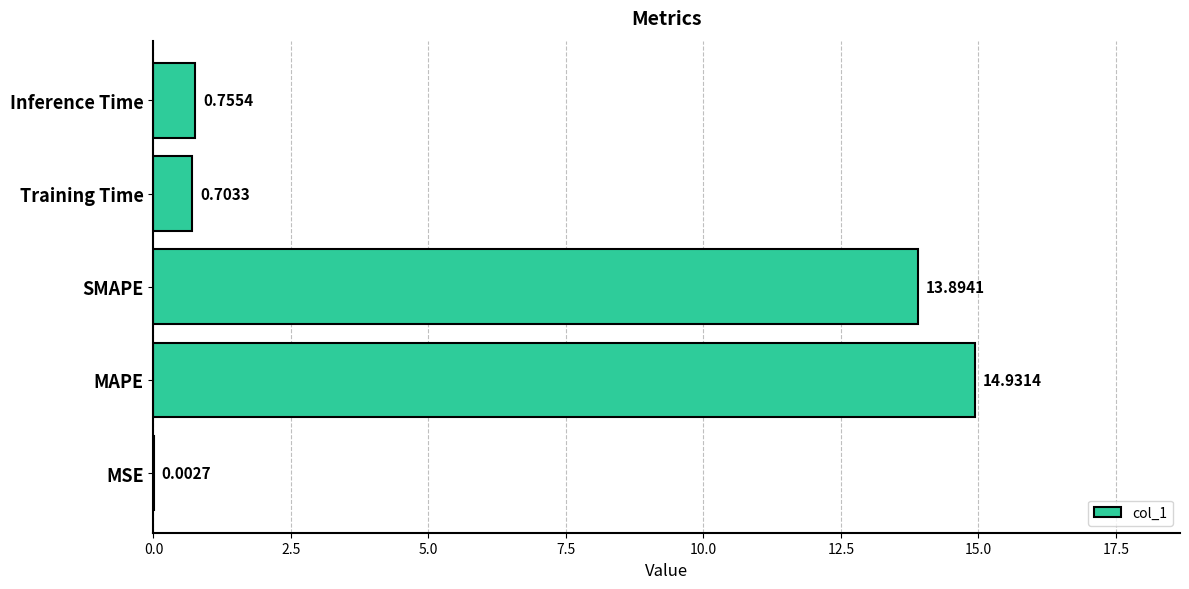

What is the sum of all values?

30.3